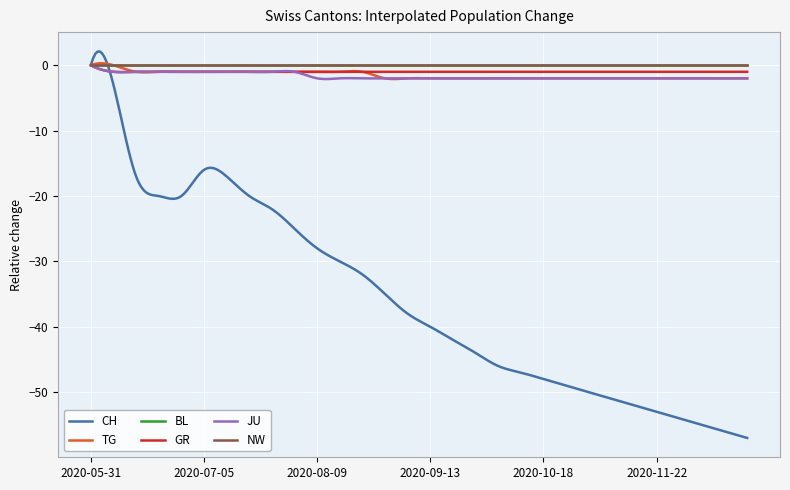

Reading right to left, list all the values displayed in this chart.

CH: 2020-12-20=-57	2020-12-13=-56	2020-12-06=-55	2020-11-29=-54	2020-11-22=-53	2020-11-15=-52	2020-11-08=-51	2020-11-01=-50	2020-10-25=-49	2020-10-18=-48	2020-10-11=-47	2020-10-04=-46	2020-09-27=-44	2020-09-20=-42	2020-09-13=-40	2020-09-06=-38	2020-08-30=-35	2020-08-23=-32	2020-08-16=-30	2020-08-09=-28	2020-08-02=-25	2020-07-26=-22	2020-07-19=-20	2020-07-12=-17	2020-07-05=-16	2020-06-28=-20	2020-06-21=-20	2020-06-14=-17	2020-06-07=-3	2020-05-31=0
TG: 2020-12-20=-2	2020-12-13=-2	2020-12-06=-2	2020-11-29=-2	2020-11-22=-2	2020-11-15=-2	2020-11-08=-2	2020-11-01=-2	2020-10-25=-2	2020-10-18=-2	2020-10-11=-2	2020-10-04=-2	2020-09-27=-2	2020-09-20=-2	2020-09-13=-2	2020-09-06=-2	2020-08-30=-2	2020-08-23=-1	2020-08-16=-1	2020-08-09=-1	2020-08-02=-1	2020-07-26=-1	2020-07-19=-1	2020-07-12=-1	2020-07-05=-1	2020-06-28=-1	2020-06-21=-1	2020-06-14=-1	2020-06-07=0	2020-05-31=0
BL: 2020-12-20=0	2020-12-13=0	2020-12-06=0	2020-11-29=0	2020-11-22=0	2020-11-15=0	2020-11-08=0	2020-11-01=0	2020-10-25=0	2020-10-18=0	2020-10-11=0	2020-10-04=0	2020-09-27=0	2020-09-20=0	2020-09-13=0	2020-09-06=0	2020-08-30=0	2020-08-23=0	2020-08-16=0	2020-08-09=0	2020-08-02=0	2020-07-26=0	2020-07-19=0	2020-07-12=0	2020-07-05=0	2020-06-28=0	2020-06-21=0	2020-06-14=0	2020-06-07=0	2020-05-31=0
GR: 2020-12-20=-1	2020-12-13=-1	2020-12-06=-1	2020-11-29=-1	2020-11-22=-1	2020-11-15=-1	2020-11-08=-1	2020-11-01=-1	2020-10-25=-1	2020-10-18=-1	2020-10-11=-1	2020-10-04=-1	2020-09-27=-1	2020-09-20=-1	2020-09-13=-1	2020-09-06=-1	2020-08-30=-1	2020-08-23=-1	2020-08-16=-1	2020-08-09=-1	2020-08-02=-1	2020-07-26=-1	2020-07-19=-1	2020-07-12=-1	2020-07-05=-1	2020-06-28=-1	2020-06-21=-1	2020-06-14=-1	2020-06-07=-1	2020-05-31=0
JU: 2020-12-20=-2	2020-12-13=-2	2020-12-06=-2	2020-11-29=-2	2020-11-22=-2	2020-11-15=-2	2020-11-08=-2	2020-11-01=-2	2020-10-25=-2	2020-10-18=-2	2020-10-11=-2	2020-10-04=-2	2020-09-27=-2	2020-09-20=-2	2020-09-13=-2	2020-09-06=-2	2020-08-30=-2	2020-08-23=-2	2020-08-16=-2	2020-08-09=-2	2020-08-02=-1	2020-07-26=-1	2020-07-19=-1	2020-07-12=-1	2020-07-05=-1	2020-06-28=-1	2020-06-21=-1	2020-06-14=-1	2020-06-07=-1	2020-05-31=0
NW: 2020-12-20=0	2020-12-13=0	2020-12-06=0	2020-11-29=0	2020-11-22=0	2020-11-15=0	2020-11-08=0	2020-11-01=0	2020-10-25=0	2020-10-18=0	2020-10-11=0	2020-10-04=0	2020-09-27=0	2020-09-20=0	2020-09-13=0	2020-09-06=0	2020-08-30=0	2020-08-23=0	2020-08-16=0	2020-08-09=0	2020-08-02=0	2020-07-26=0	2020-07-19=0	2020-07-12=0	2020-07-05=0	2020-06-28=0	2020-06-21=0	2020-06-14=0	2020-06-07=0	2020-05-31=0